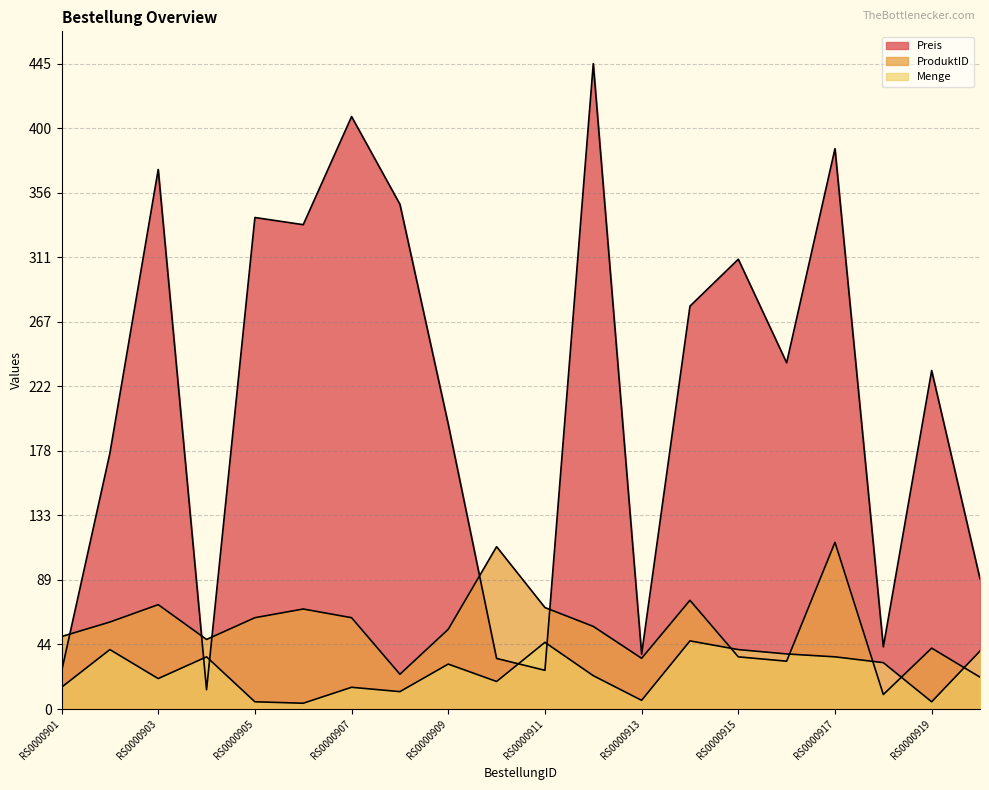

What is the sum of all Menge values?

513.0